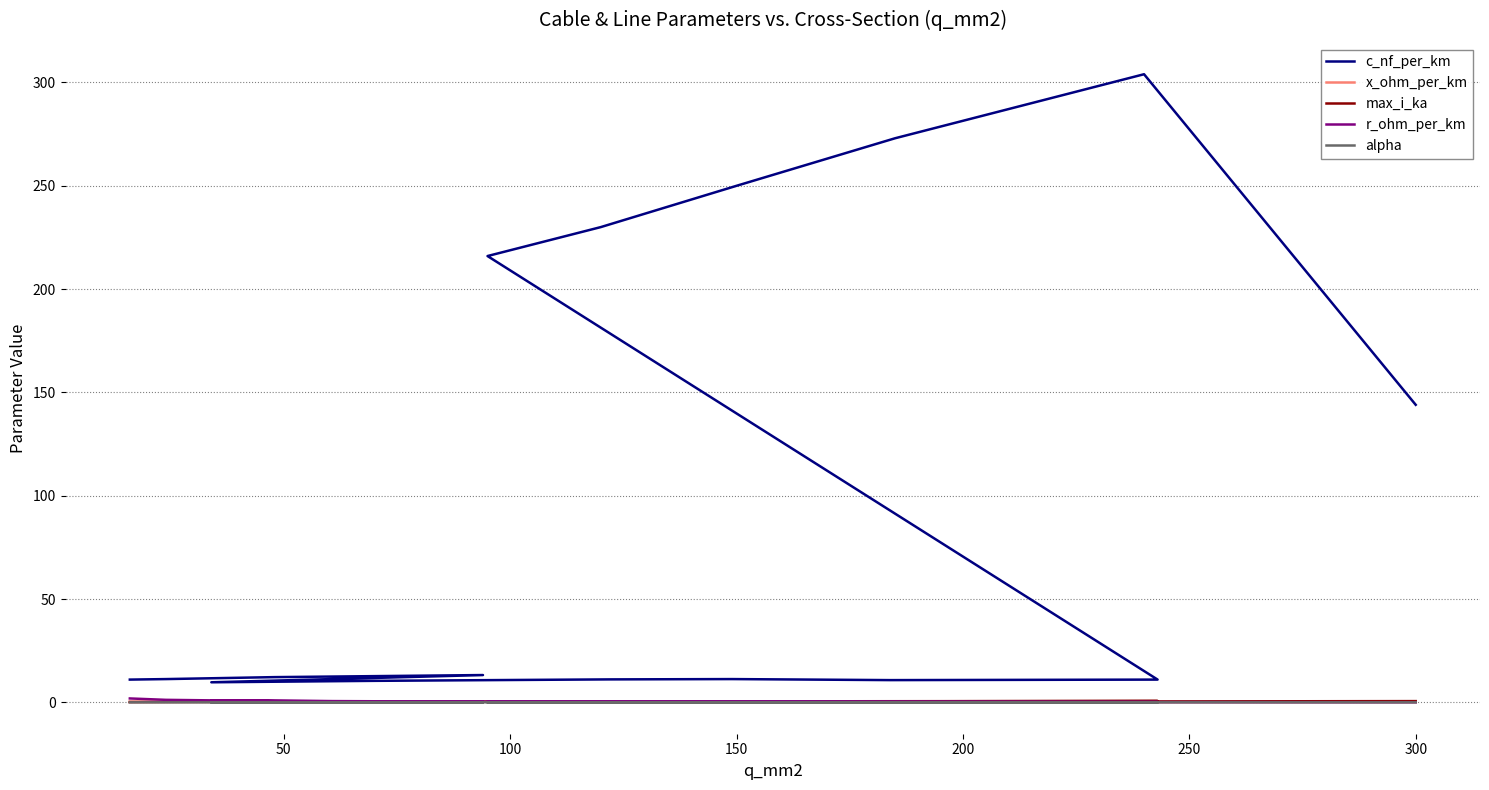

What is the lowest value of the c_nf_per_km series?

9.7